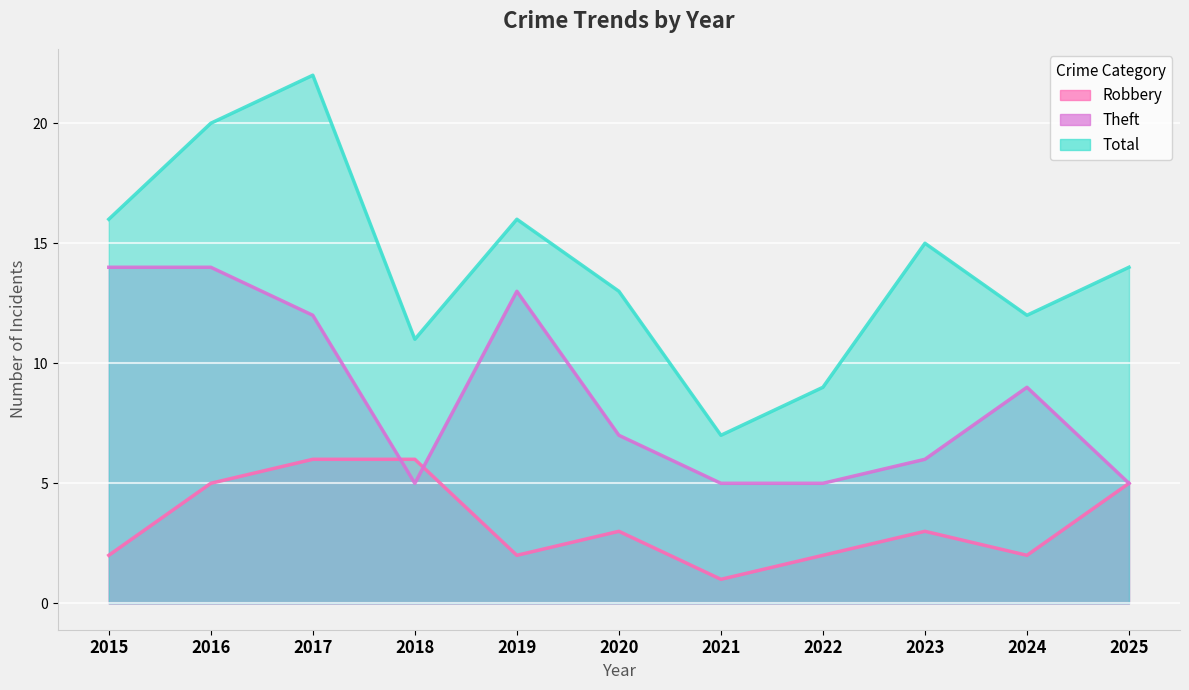

What is the average value of the Theft series?

9